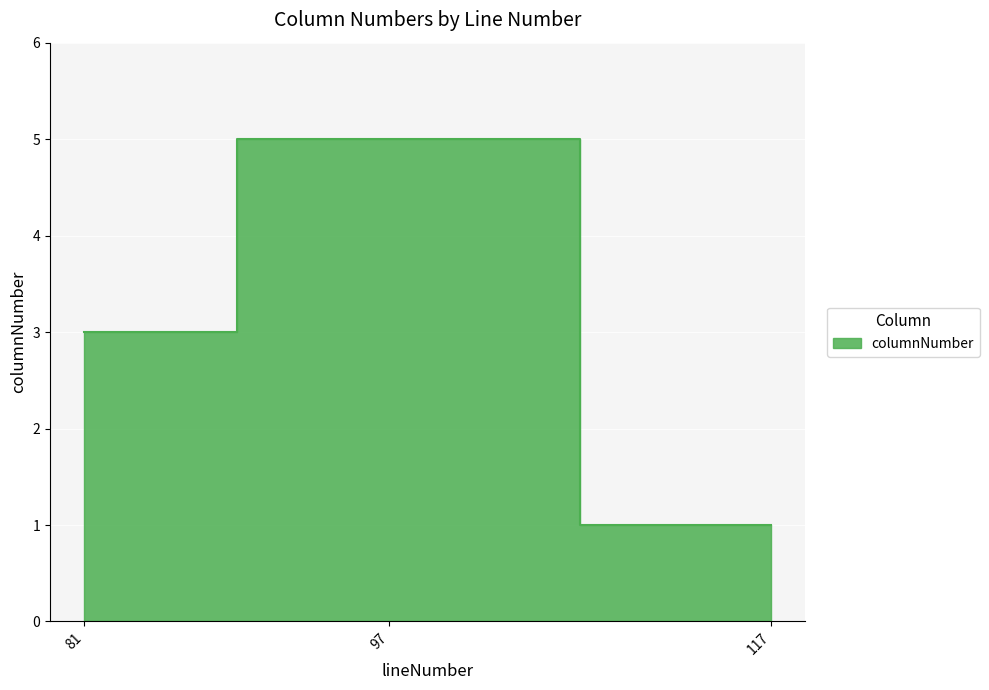

At which label does the data first exceed 3?

97